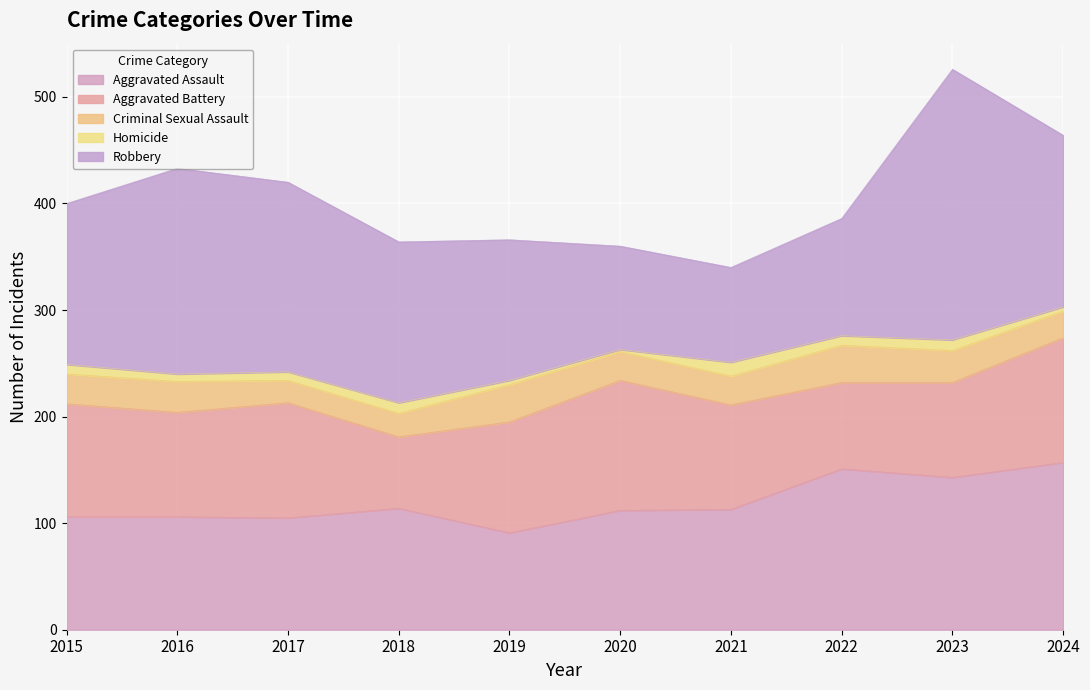

True or false: Homicide and Aggravated Battery cross at least once.

False